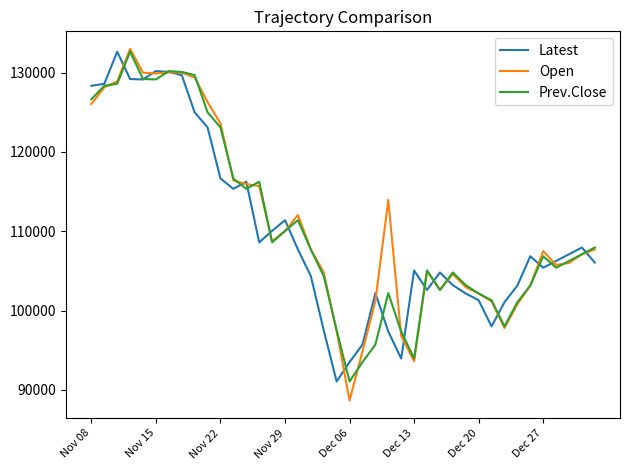

What is the sum of all Prev.Close values?

4429150